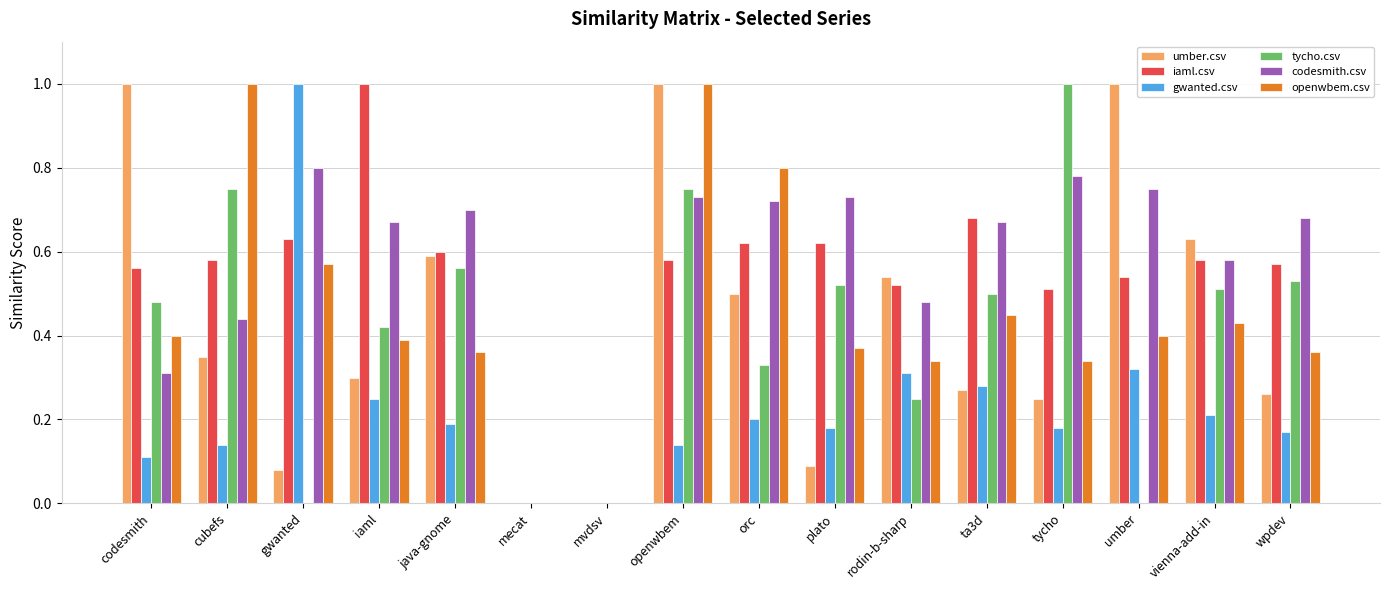

Between java-gnome and openwbem, which series saw the biggest shift?

openwbem.csv